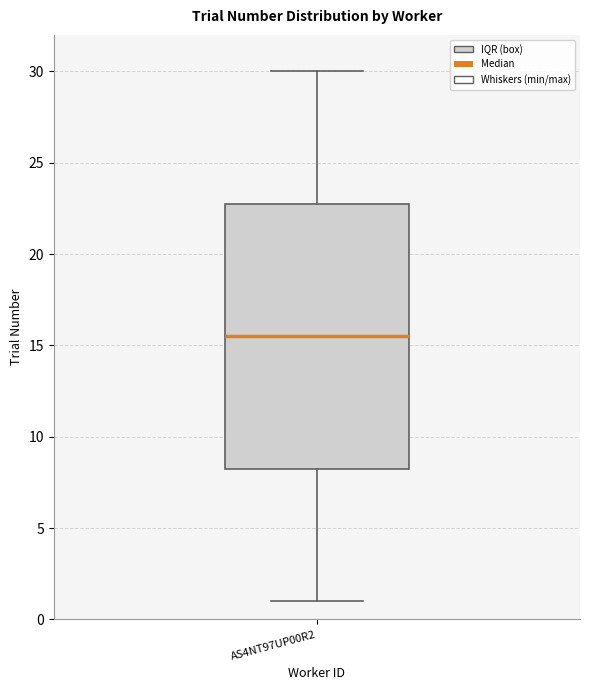

Where is the upper edge of the box for AS4NT97UP00R2 on the y-axis? The values are not printed on the chart, so give them approximately, as read against the axis.

23.0